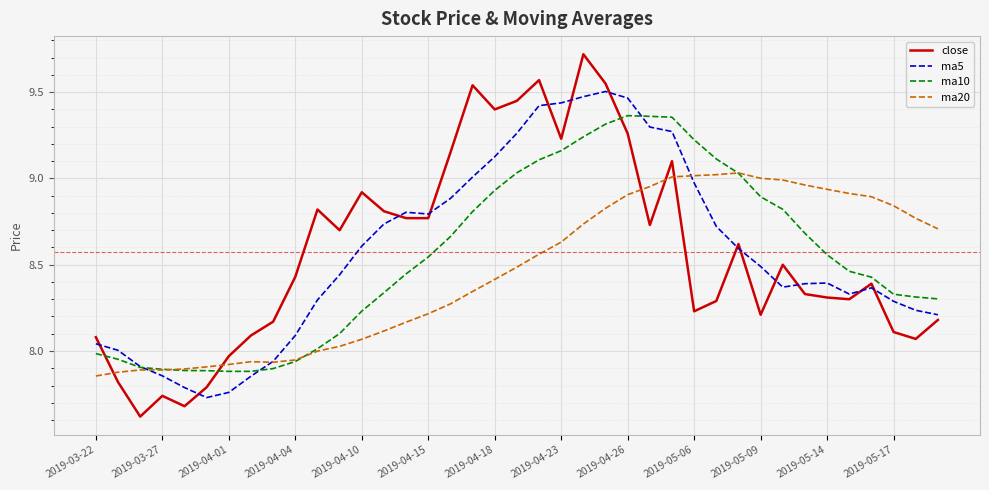

True or false: ma20 and close intersect in this chart.

True